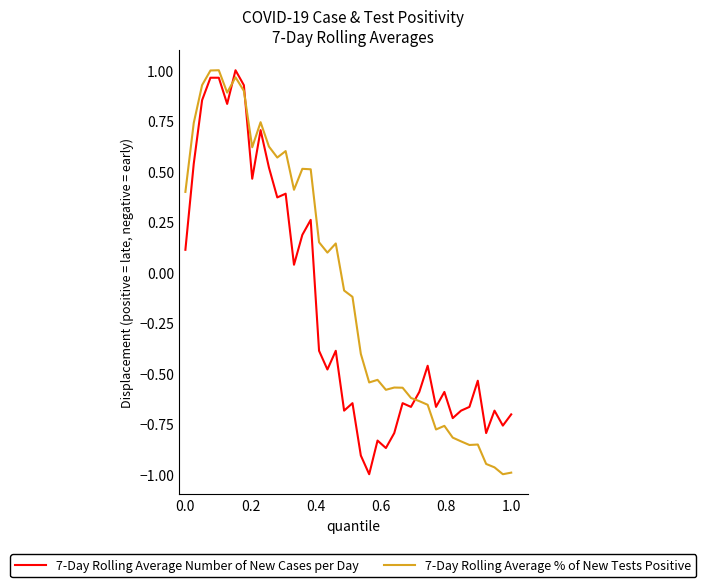

True or false: 7-Day Rolling Average Number of New Cases per Day and 7-Day Rolling Average % of New Tests Positive intersect in this chart.

True